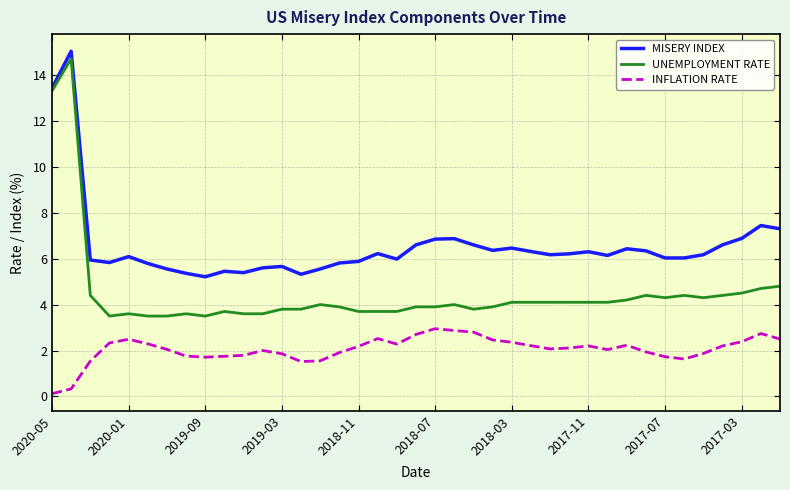

Does the chart have visible grid lines?

Yes